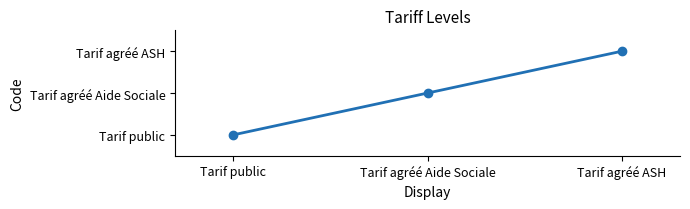

What is the difference between the values at Tarif agréé ASH and Tarif public?

2